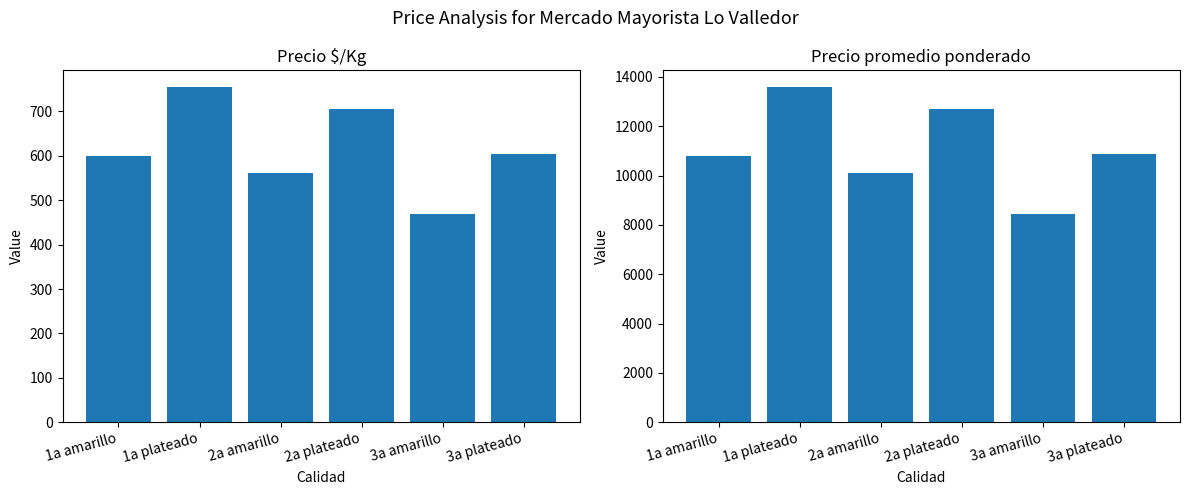

What is the spread (max minus min) of values at 3a amarillo?

7966.8